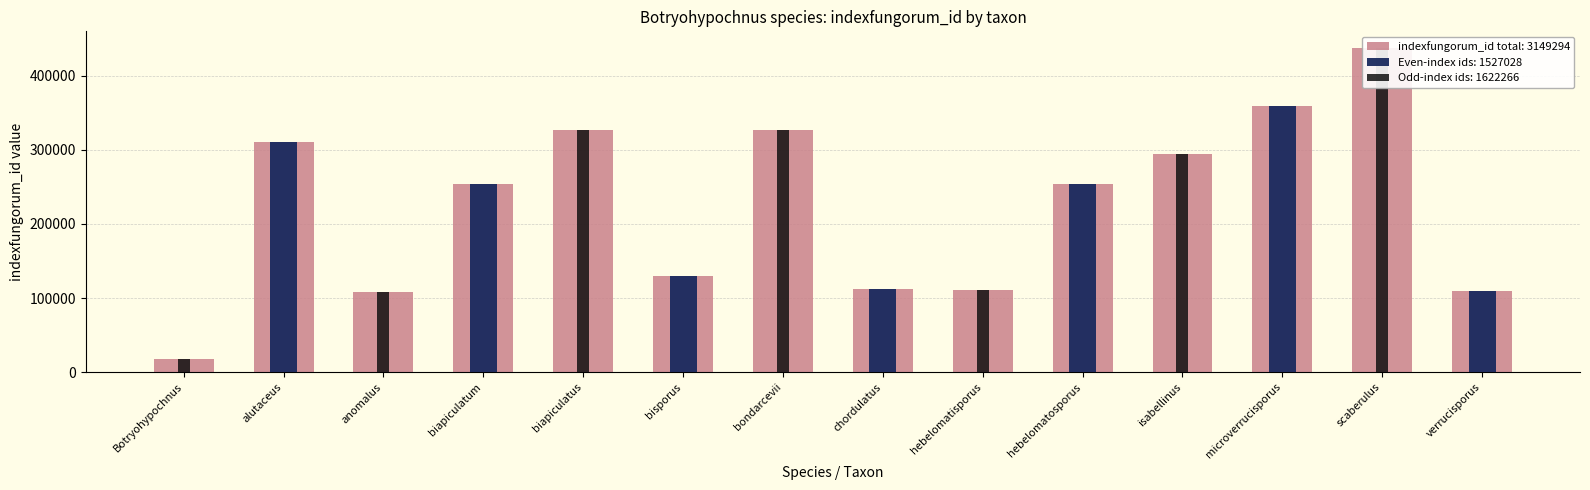

What is the change in value from chordulatus to hebelomatisporus?

-1625